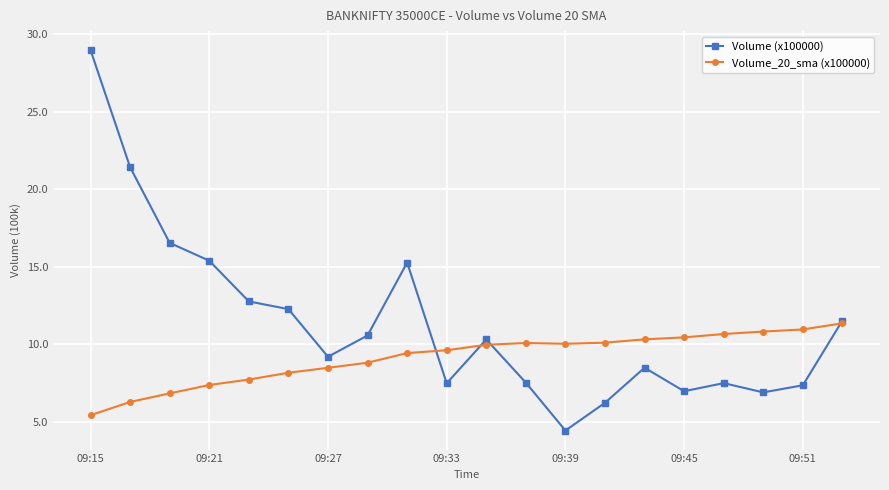

True or false: Volume (x100000) has more than 2 interior local peaks.

True